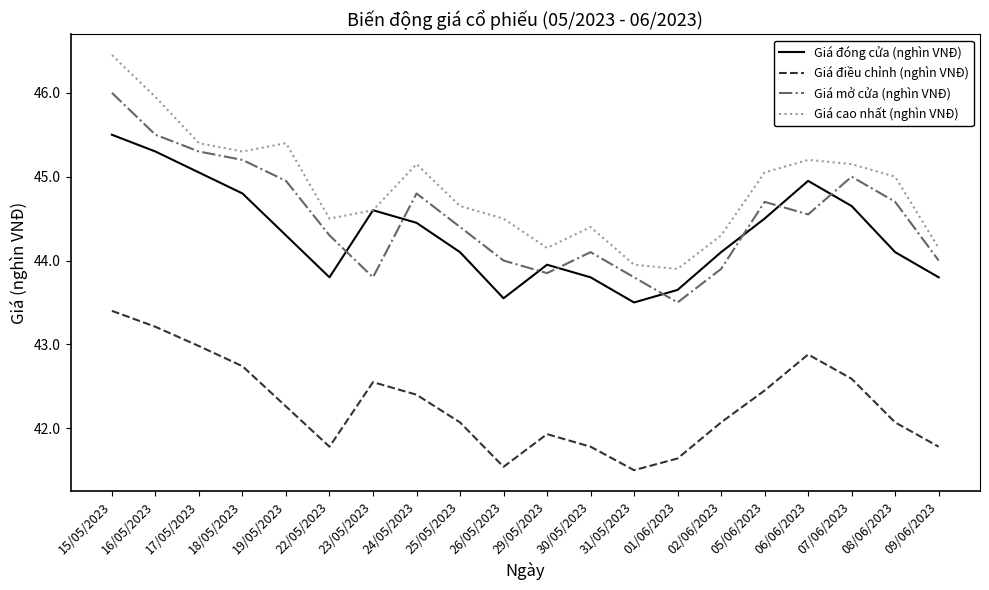

How many series are shown in this chart?

4